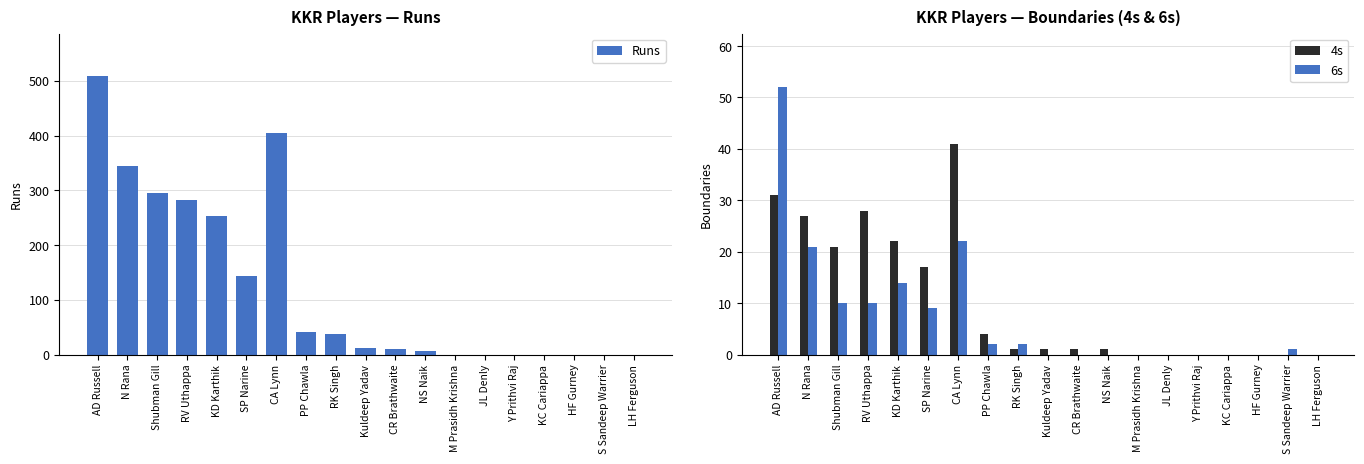

Reading right to left, what are all the values shown in this chart?

Runs: 0	0	0	0	0	0	0	7	11	12	37	42	405	143	253	282	296	344	510
4s: 0	0	0	0	0	0	0	1	1	1	1	4	41	17	22	28	21	27	31
6s: 0	1	0	0	0	0	0	0	0	0	2	2	22	9	14	10	10	21	52